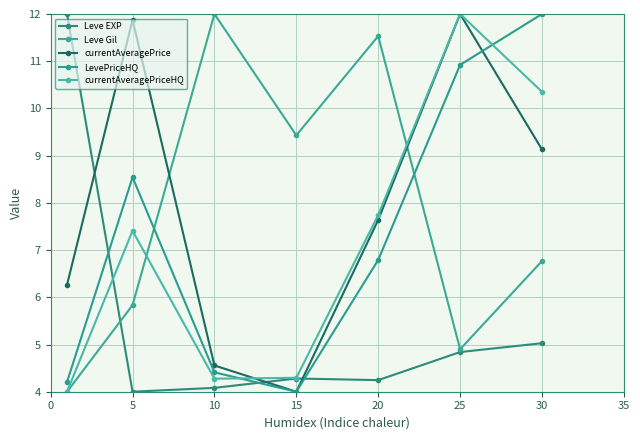

What is the value of the Leve Gil point at the 3rd from the left?

12.0